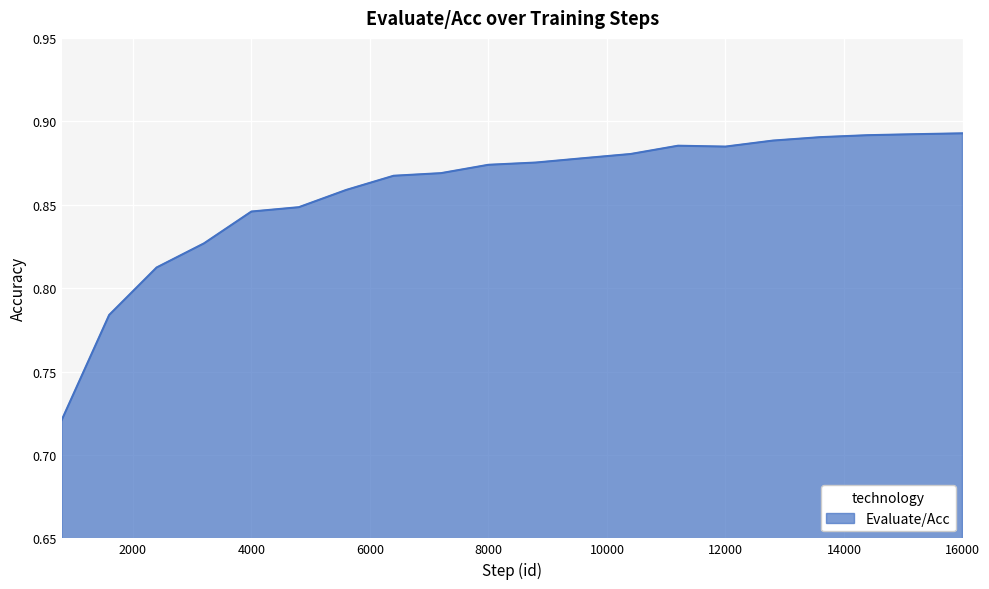

Does the chart have visible grid lines?

Yes